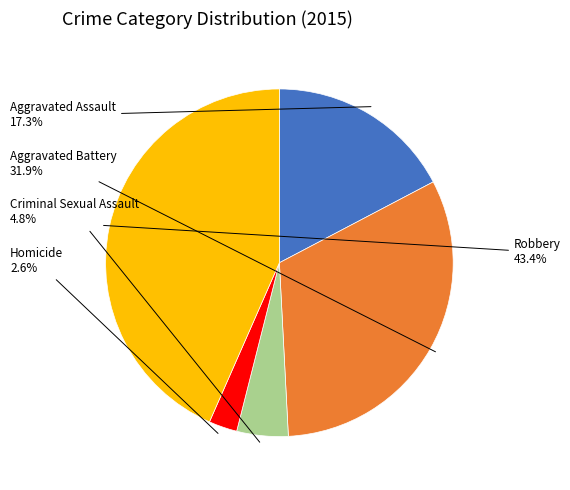

Is there any slice that represents more than half of the pie?

No